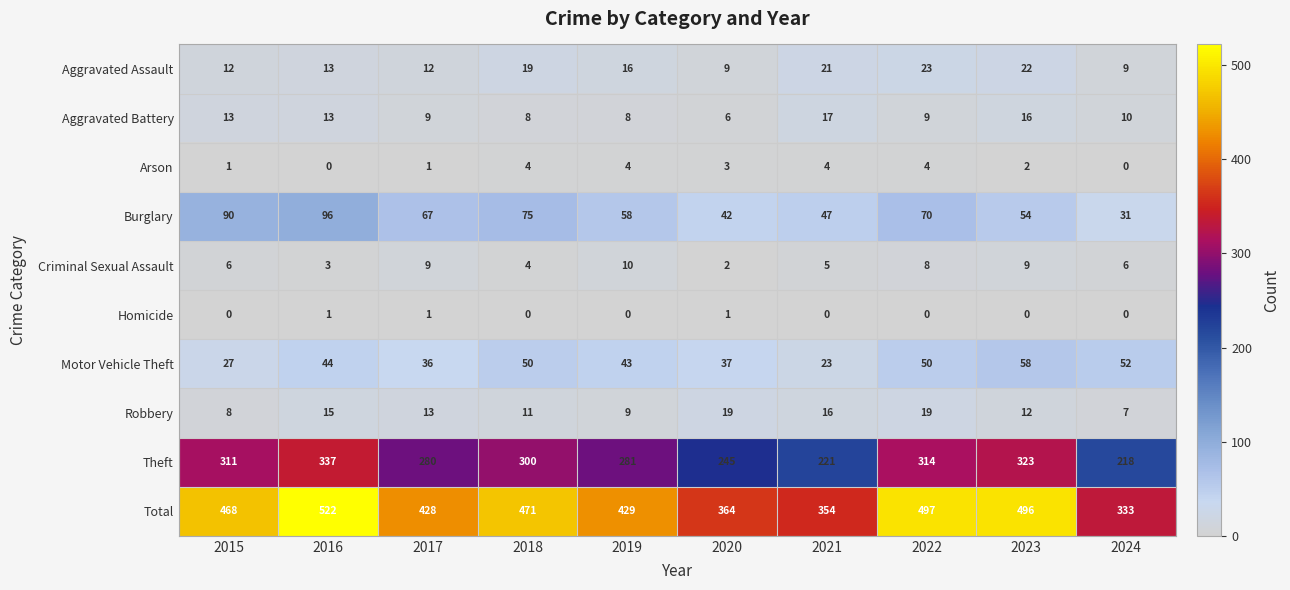

Which series has the largest total across all categories?

Total